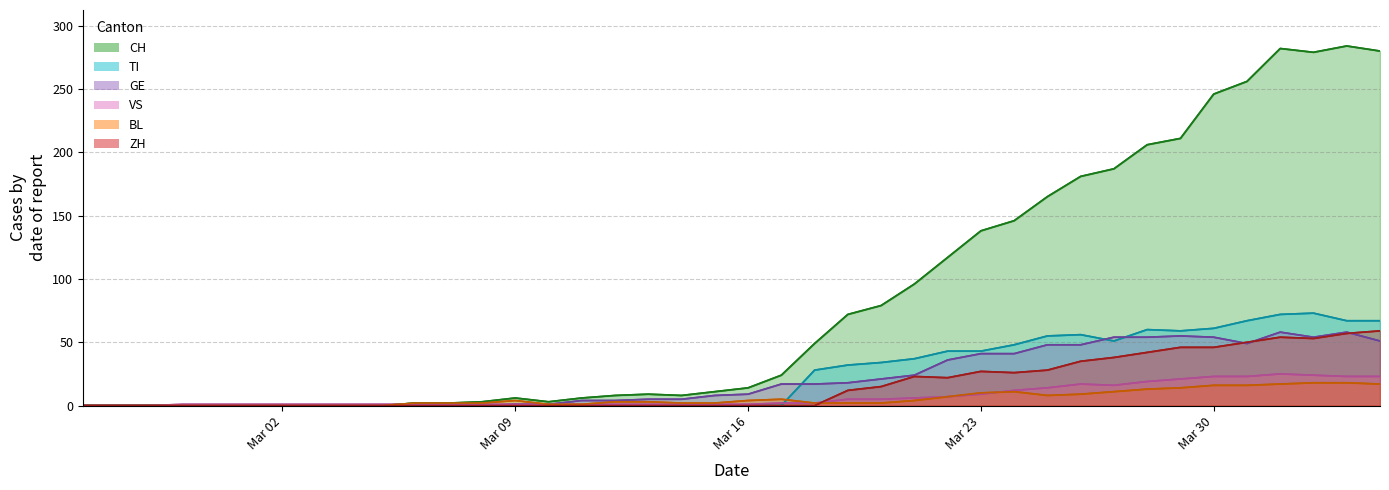

What is the label of the 1st point from the left?

Mar 02